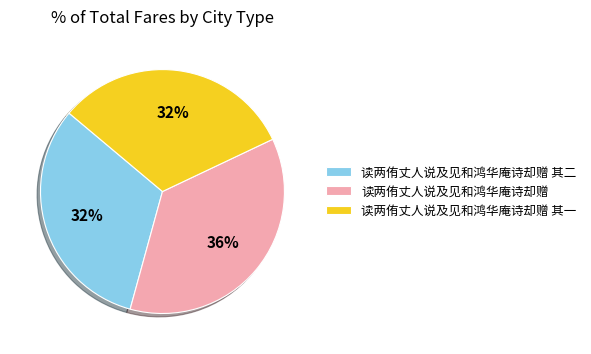

Count the number of slices in the pie.

3